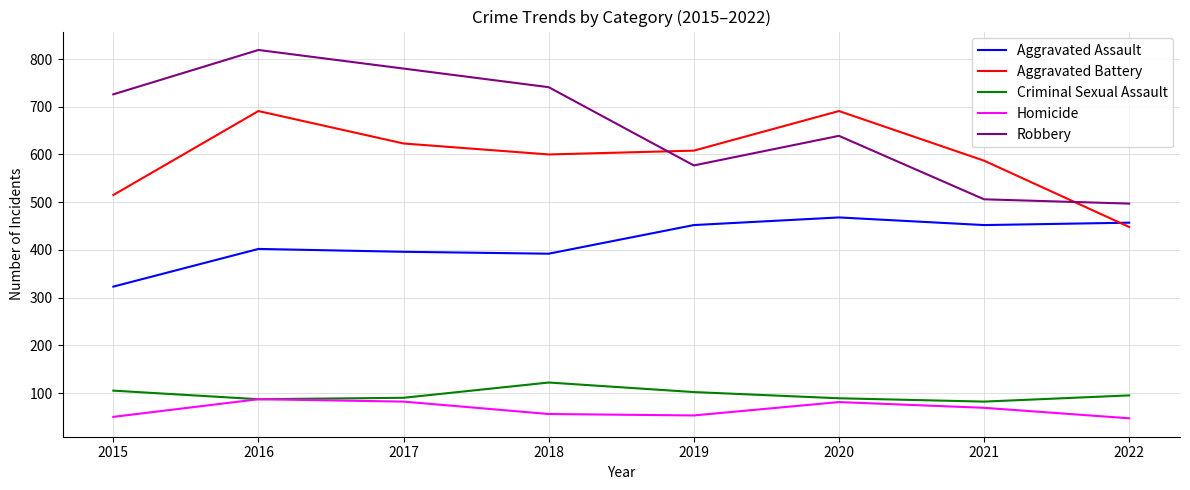

At which category does Robbery reach its first local peak?

2016